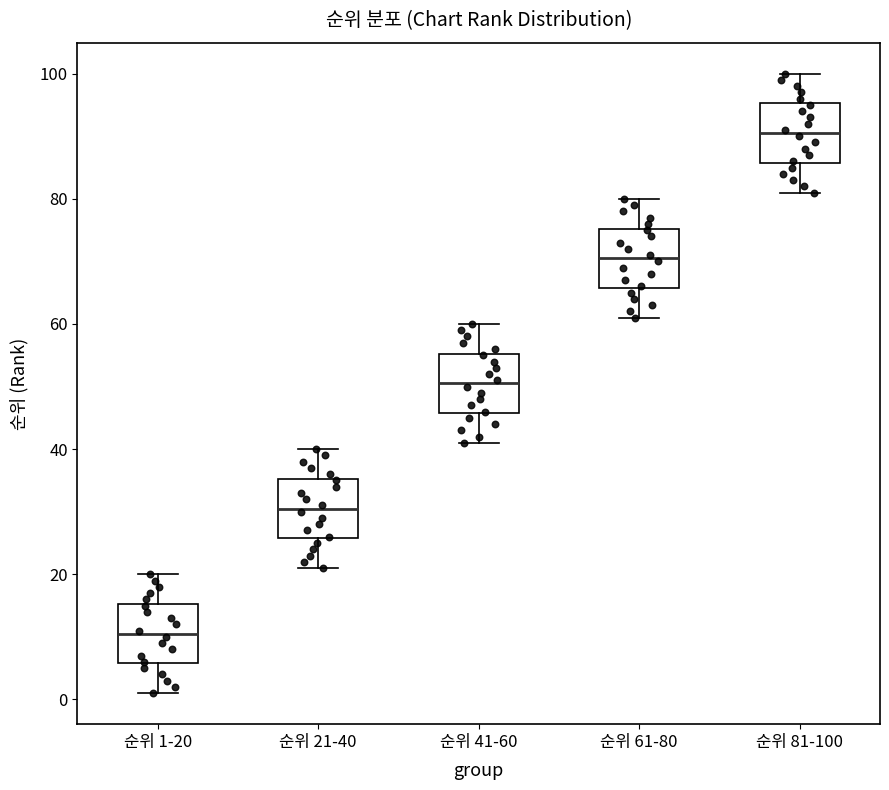

Reading left to right, read every box against the y-axis: the position of its median line, the range the box covers, and the ends of its whiskers. The values are not printed on the chart, so give them approximately, as read against the axis.

순위 1-20: median 10, box 6 to 16, whiskers 2 to 20
순위 21-40: median 30, box 26 to 36, whiskers 22 to 40
순위 41-60: median 50, box 46 to 56, whiskers 42 to 60
순위 61-80: median 70, box 66 to 76, whiskers 62 to 80
순위 81-100: median 90, box 86 to 96, whiskers 82 to 100